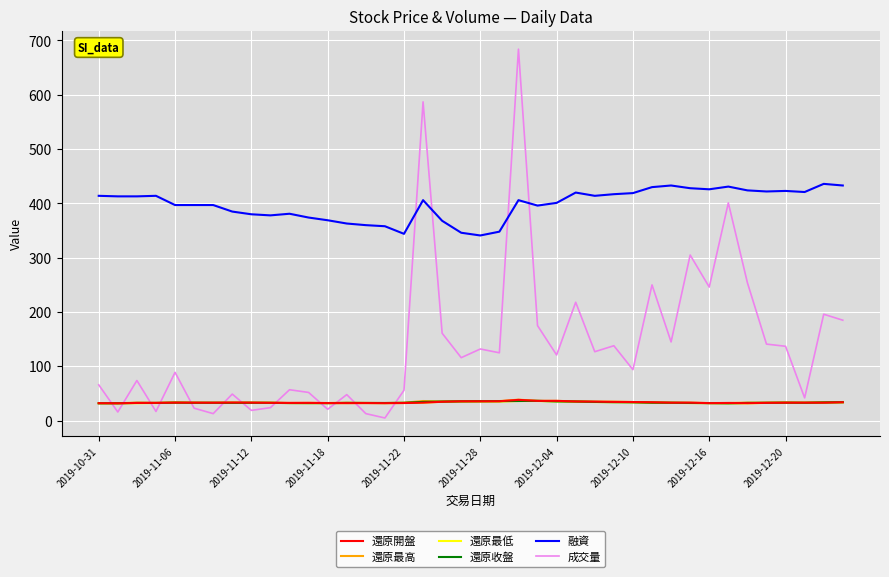

What is the minimum value for 還原收盤?

32.0